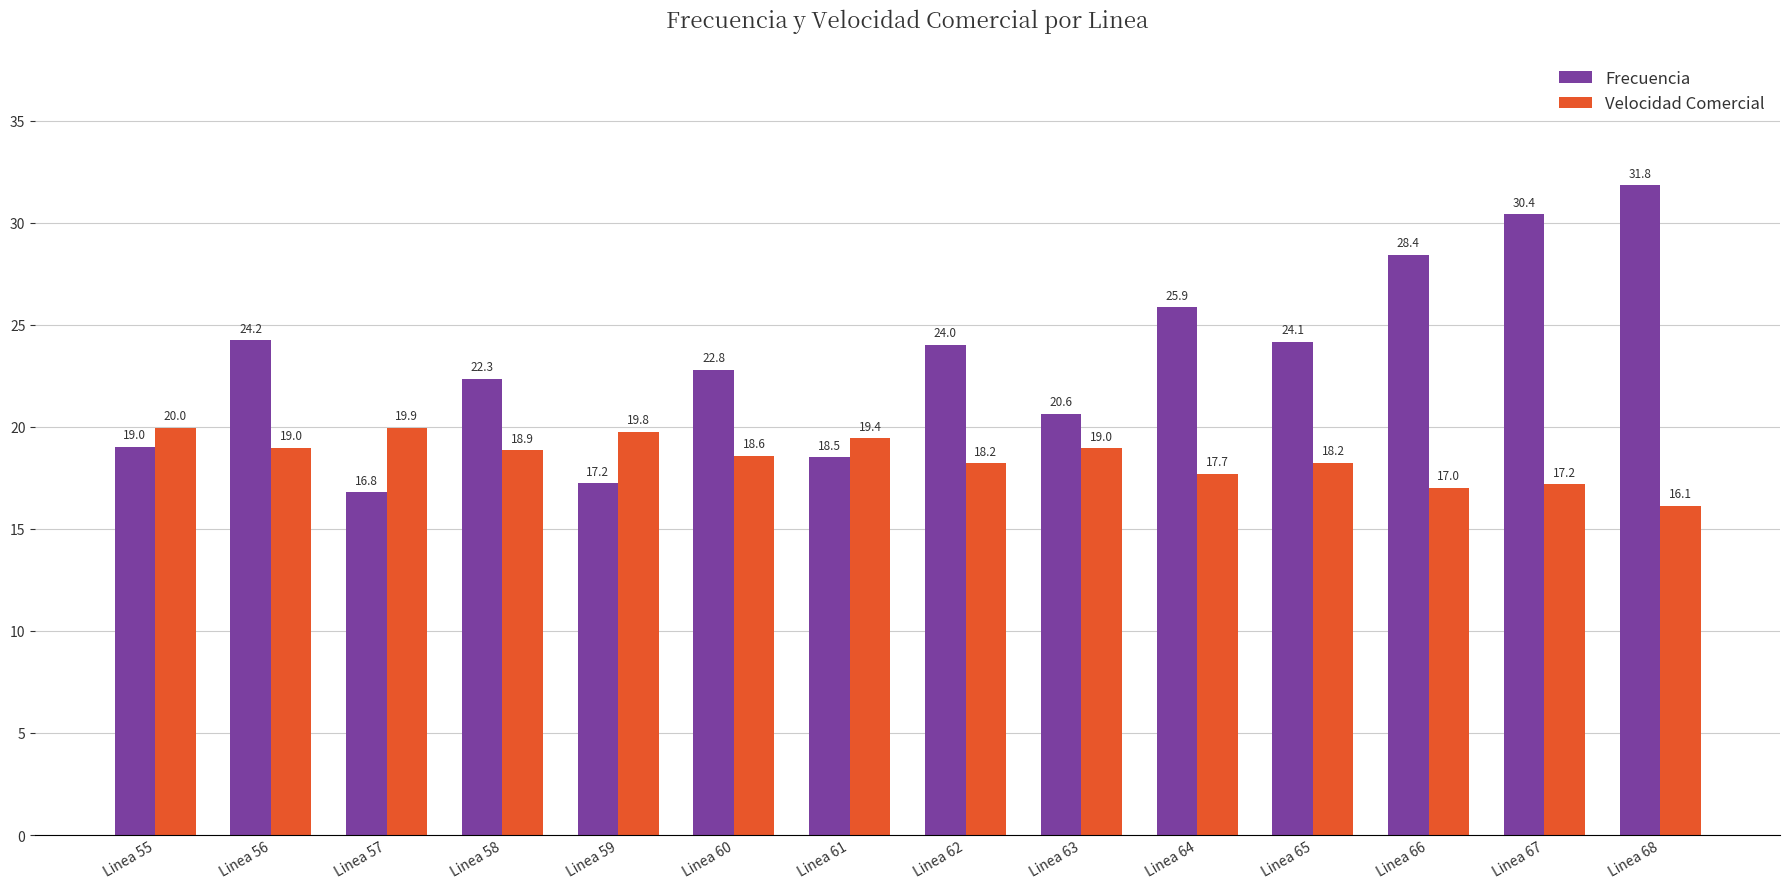

What is the total value across all series at Linea 65?

42.4